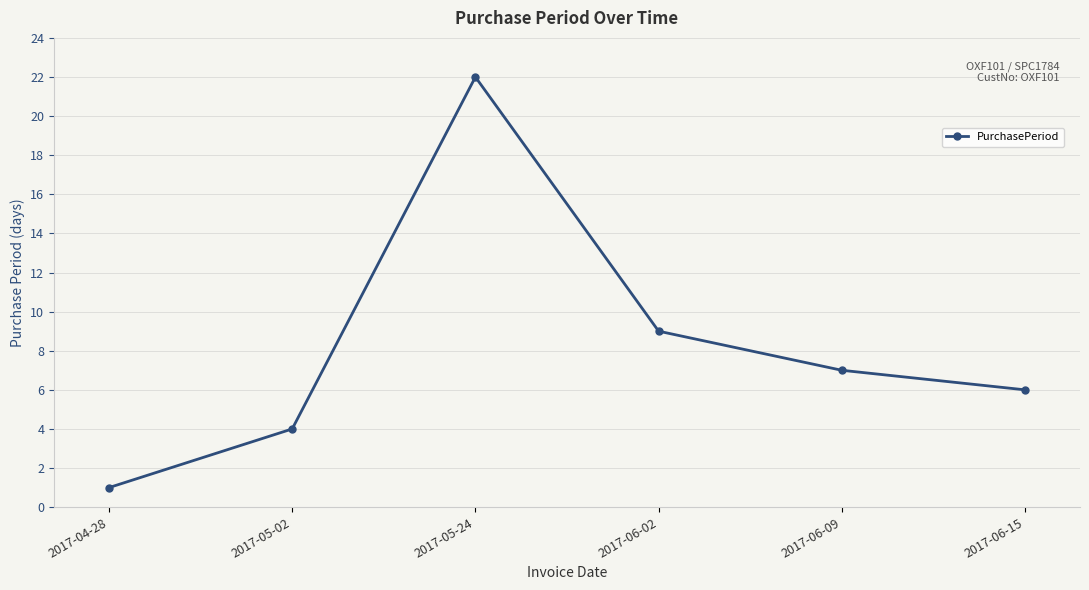

Reading left to right, what are all the values shown in this chart?

1	4	22	9	7	6